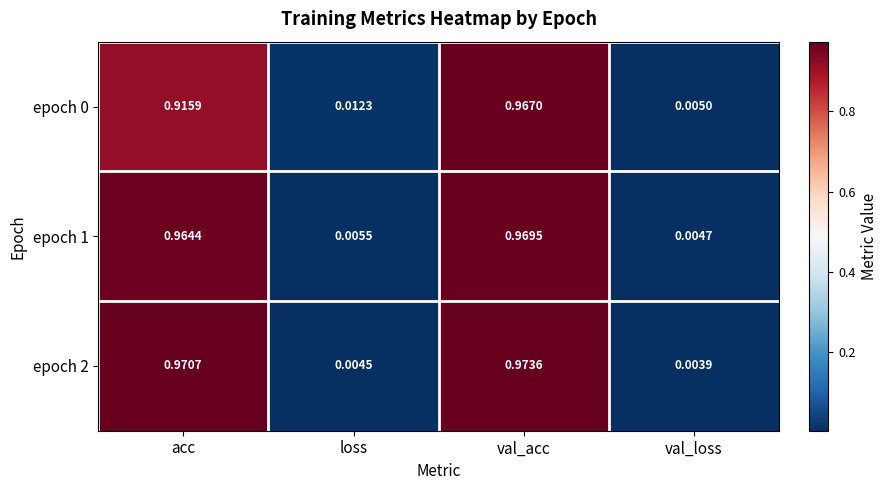

Rank the categories by epoch 2 value from highest to lowest.

val_acc, acc, loss, val_loss